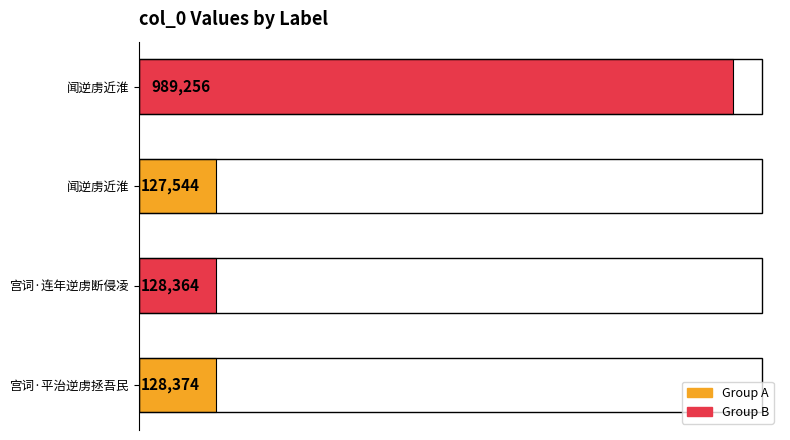

Does the chart contain any negative values?

No